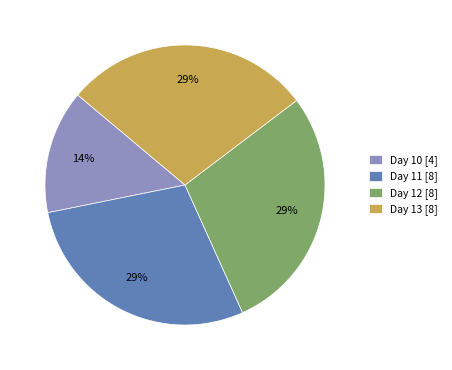

Do Day 13 [8] and Day 11 [8] together represent more than half of the pie?

Yes